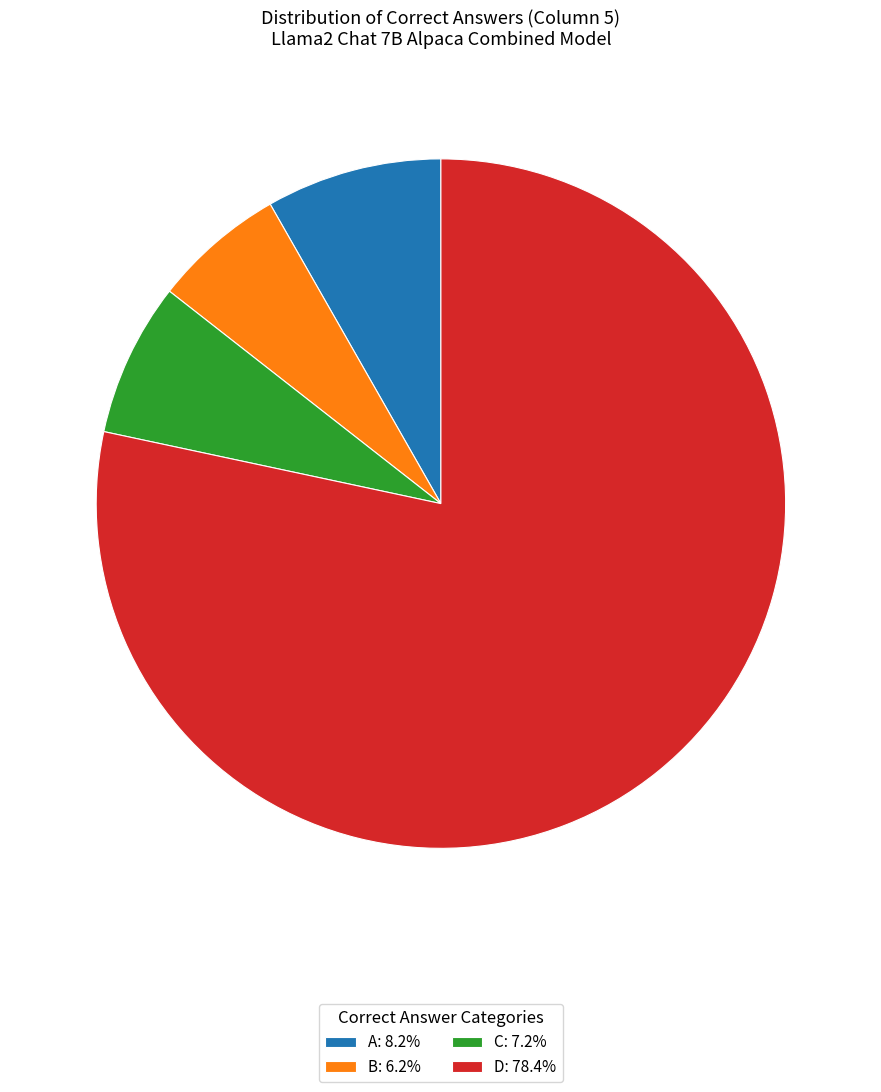

Is there any slice that represents more than half of the pie?

Yes